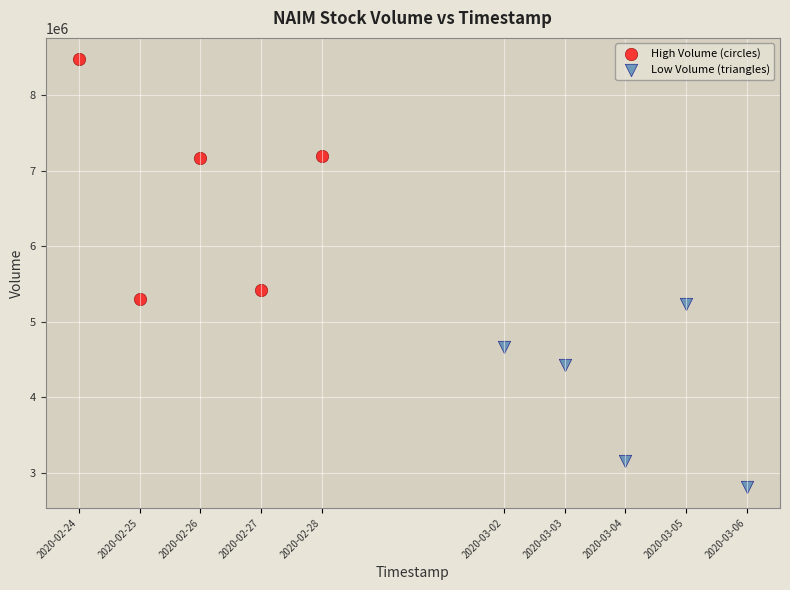

Which series contains the lowest Y value?

Low Volume (triangles)